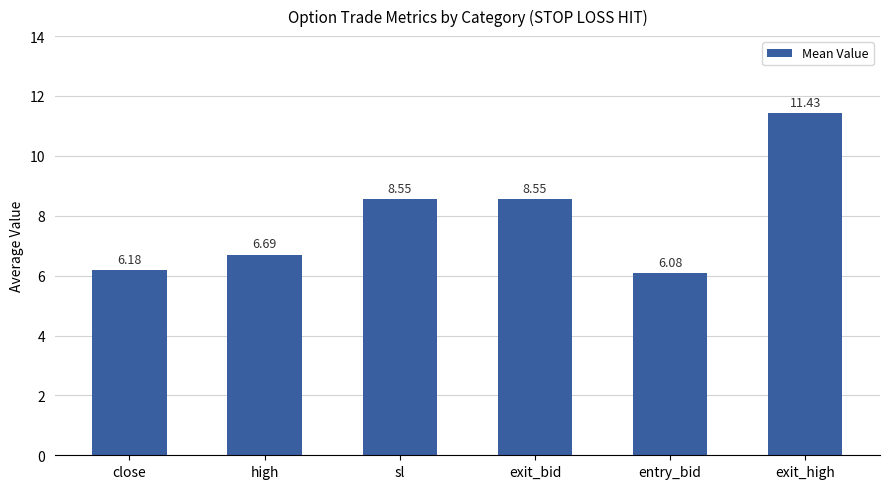

What is the label of the 3rd bar from the right?

exit_bid